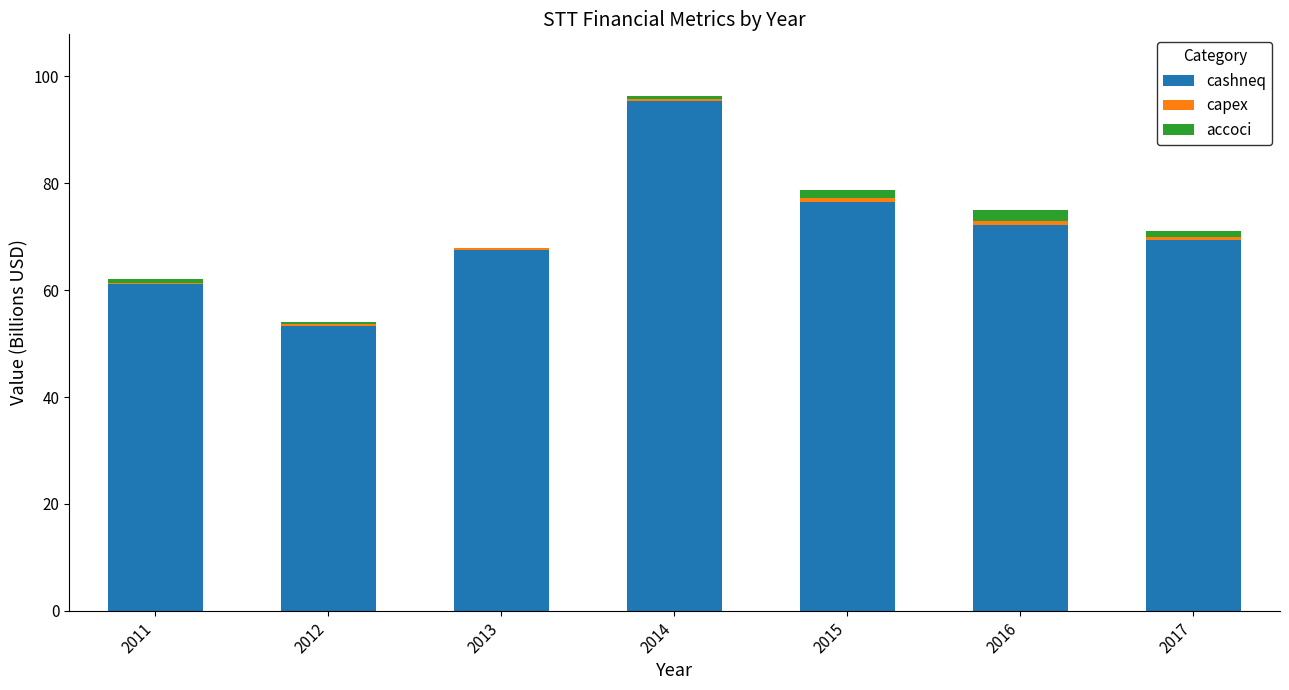

Is it true that cashneq equals 59.8 at 2014?

False